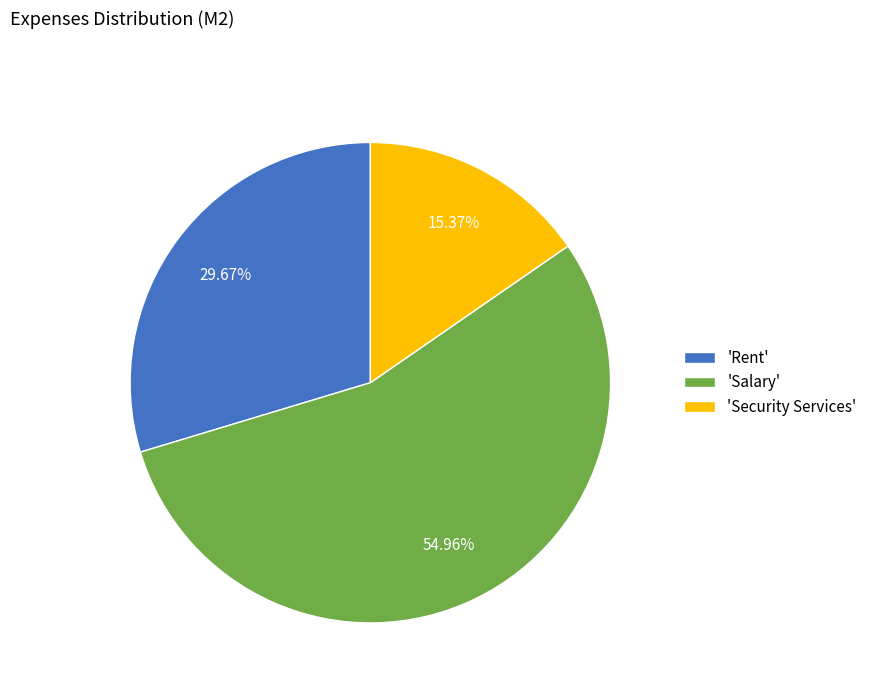

Count the number of slices in the pie.

3